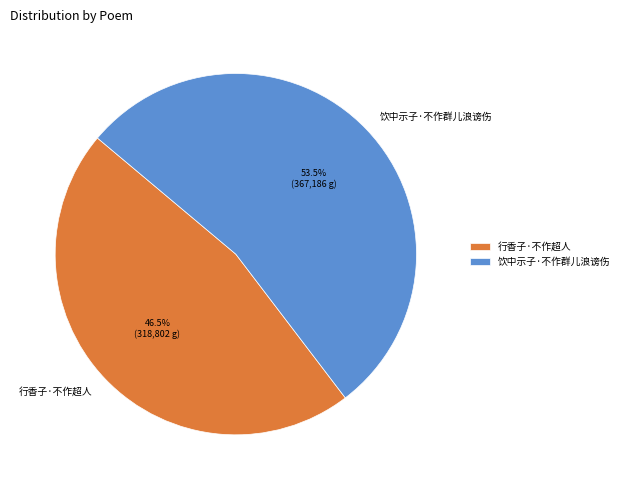

Which category has the biggest portion of the pie?

饮中示子·不作群儿浪谤伤